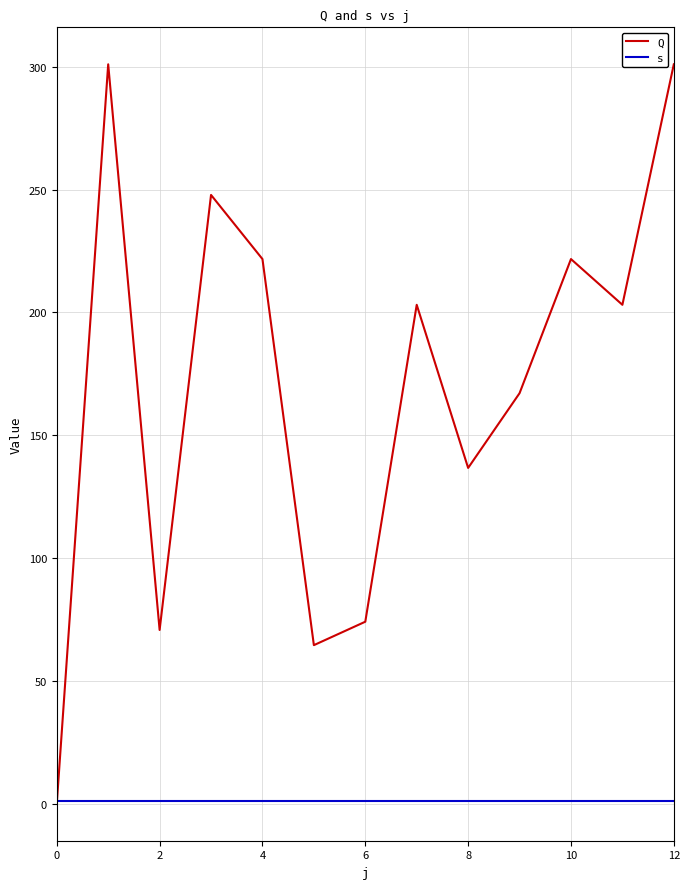

Which series ends up on top after the final intersection of s and Q?

Q